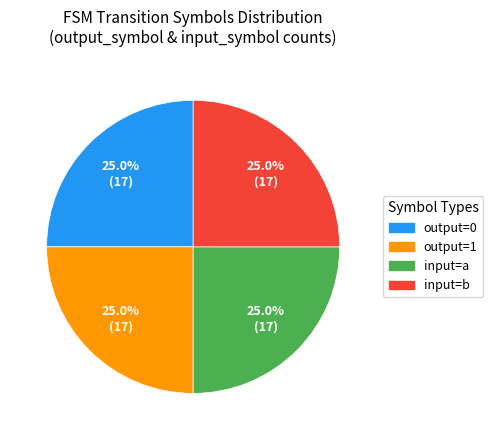

To the nearest percent, what is the average slice percentage?

25%